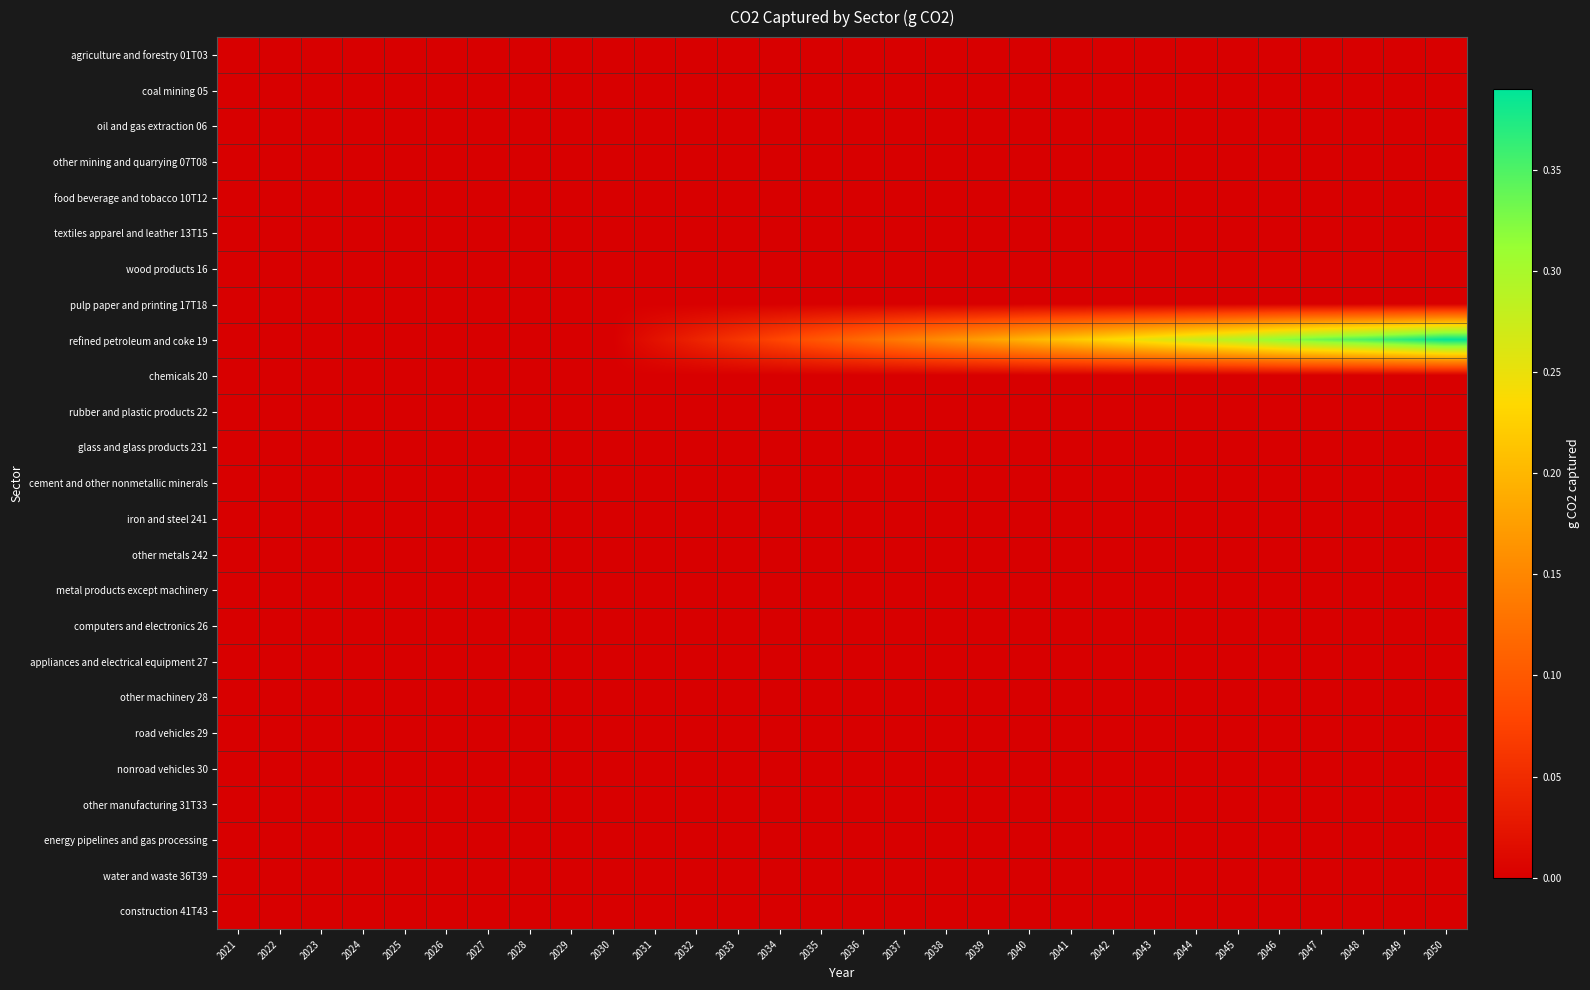

Reading right to left, list all the values displayed in this chart.

agriculture and forestry 01T03: 2050=0.0	2049=0.0	2048=0.0	2047=0.0	2046=0.0	2045=0.0	2044=0.0	2043=0.0	2042=0.0	2041=0.0	2040=0.0	2039=0.0	2038=0.0	2037=0.0	2036=0.0	2035=0.0	2034=0.0	2033=0.0	2032=0.0	2031=0.0	2030=0.0	2029=0.0	2028=0.0	2027=0.0	2026=0.0	2025=0.0	2024=0.0	2023=0.0	2022=0.0	2021=0.0
coal mining 05: 2050=0.0	2049=0.0	2048=0.0	2047=0.0	2046=0.0	2045=0.0	2044=0.0	2043=0.0	2042=0.0	2041=0.0	2040=0.0	2039=0.0	2038=0.0	2037=0.0	2036=0.0	2035=0.0	2034=0.0	2033=0.0	2032=0.0	2031=0.0	2030=0.0	2029=0.0	2028=0.0	2027=0.0	2026=0.0	2025=0.0	2024=0.0	2023=0.0	2022=0.0	2021=0.0
oil and gas extraction 06: 2050=0.0	2049=0.0	2048=0.0	2047=0.0	2046=0.0	2045=0.0	2044=0.0	2043=0.0	2042=0.0	2041=0.0	2040=0.0	2039=0.0	2038=0.0	2037=0.0	2036=0.0	2035=0.0	2034=0.0	2033=0.0	2032=0.0	2031=0.0	2030=0.0	2029=0.0	2028=0.0	2027=0.0	2026=0.0	2025=0.0	2024=0.0	2023=0.0	2022=0.0	2021=0.0
other mining and quarrying 07T08: 2050=0.0	2049=0.0	2048=0.0	2047=0.0	2046=0.0	2045=0.0	2044=0.0	2043=0.0	2042=0.0	2041=0.0	2040=0.0	2039=0.0	2038=0.0	2037=0.0	2036=0.0	2035=0.0	2034=0.0	2033=0.0	2032=0.0	2031=0.0	2030=0.0	2029=0.0	2028=0.0	2027=0.0	2026=0.0	2025=0.0	2024=0.0	2023=0.0	2022=0.0	2021=0.0
food beverage and tobacco 10T12: 2050=0.0	2049=0.0	2048=0.0	2047=0.0	2046=0.0	2045=0.0	2044=0.0	2043=0.0	2042=0.0	2041=0.0	2040=0.0	2039=0.0	2038=0.0	2037=0.0	2036=0.0	2035=0.0	2034=0.0	2033=0.0	2032=0.0	2031=0.0	2030=0.0	2029=0.0	2028=0.0	2027=0.0	2026=0.0	2025=0.0	2024=0.0	2023=0.0	2022=0.0	2021=0.0
textiles apparel and leather 13T15: 2050=0.0	2049=0.0	2048=0.0	2047=0.0	2046=0.0	2045=0.0	2044=0.0	2043=0.0	2042=0.0	2041=0.0	2040=0.0	2039=0.0	2038=0.0	2037=0.0	2036=0.0	2035=0.0	2034=0.0	2033=0.0	2032=0.0	2031=0.0	2030=0.0	2029=0.0	2028=0.0	2027=0.0	2026=0.0	2025=0.0	2024=0.0	2023=0.0	2022=0.0	2021=0.0
wood products 16: 2050=0.0	2049=0.0	2048=0.0	2047=0.0	2046=0.0	2045=0.0	2044=0.0	2043=0.0	2042=0.0	2041=0.0	2040=0.0	2039=0.0	2038=0.0	2037=0.0	2036=0.0	2035=0.0	2034=0.0	2033=0.0	2032=0.0	2031=0.0	2030=0.0	2029=0.0	2028=0.0	2027=0.0	2026=0.0	2025=0.0	2024=0.0	2023=0.0	2022=0.0	2021=0.0
pulp paper and printing 17T18: 2050=0.0	2049=0.0	2048=0.0	2047=0.0	2046=0.0	2045=0.0	2044=0.0	2043=0.0	2042=0.0	2041=0.0	2040=0.0	2039=0.0	2038=0.0	2037=0.0	2036=0.0	2035=0.0	2034=0.0	2033=0.0	2032=0.0	2031=0.0	2030=0.0	2029=0.0	2028=0.0	2027=0.0	2026=0.0	2025=0.0	2024=0.0	2023=0.0	2022=0.0	2021=0.0
refined petroleum and coke 19: 2050=0.4	2049=0.4	2048=0.4	2047=0.3	2046=0.3	2045=0.3	2044=0.3	2043=0.3	2042=0.2	2041=0.2	2040=0.2	2039=0.2	2038=0.2	2037=0.1	2036=0.1	2035=0.1	2034=0.1	2033=0.1	2032=0.0	2031=0.0	2030=0.0	2029=0.0	2028=0.0	2027=0.0	2026=0.0	2025=0.0	2024=0.0	2023=0.0	2022=0.0	2021=0.0
chemicals 20: 2050=0.0	2049=0.0	2048=0.0	2047=0.0	2046=0.0	2045=0.0	2044=0.0	2043=0.0	2042=0.0	2041=0.0	2040=0.0	2039=0.0	2038=0.0	2037=0.0	2036=0.0	2035=0.0	2034=0.0	2033=0.0	2032=0.0	2031=0.0	2030=0.0	2029=0.0	2028=0.0	2027=0.0	2026=0.0	2025=0.0	2024=0.0	2023=0.0	2022=0.0	2021=0.0
rubber and plastic products 22: 2050=0.0	2049=0.0	2048=0.0	2047=0.0	2046=0.0	2045=0.0	2044=0.0	2043=0.0	2042=0.0	2041=0.0	2040=0.0	2039=0.0	2038=0.0	2037=0.0	2036=0.0	2035=0.0	2034=0.0	2033=0.0	2032=0.0	2031=0.0	2030=0.0	2029=0.0	2028=0.0	2027=0.0	2026=0.0	2025=0.0	2024=0.0	2023=0.0	2022=0.0	2021=0.0
glass and glass products 231: 2050=0.0	2049=0.0	2048=0.0	2047=0.0	2046=0.0	2045=0.0	2044=0.0	2043=0.0	2042=0.0	2041=0.0	2040=0.0	2039=0.0	2038=0.0	2037=0.0	2036=0.0	2035=0.0	2034=0.0	2033=0.0	2032=0.0	2031=0.0	2030=0.0	2029=0.0	2028=0.0	2027=0.0	2026=0.0	2025=0.0	2024=0.0	2023=0.0	2022=0.0	2021=0.0
cement and other nonmetallic minerals: 2050=0.0	2049=0.0	2048=0.0	2047=0.0	2046=0.0	2045=0.0	2044=0.0	2043=0.0	2042=0.0	2041=0.0	2040=0.0	2039=0.0	2038=0.0	2037=0.0	2036=0.0	2035=0.0	2034=0.0	2033=0.0	2032=0.0	2031=0.0	2030=0.0	2029=0.0	2028=0.0	2027=0.0	2026=0.0	2025=0.0	2024=0.0	2023=0.0	2022=0.0	2021=0.0
iron and steel 241: 2050=0.0	2049=0.0	2048=0.0	2047=0.0	2046=0.0	2045=0.0	2044=0.0	2043=0.0	2042=0.0	2041=0.0	2040=0.0	2039=0.0	2038=0.0	2037=0.0	2036=0.0	2035=0.0	2034=0.0	2033=0.0	2032=0.0	2031=0.0	2030=0.0	2029=0.0	2028=0.0	2027=0.0	2026=0.0	2025=0.0	2024=0.0	2023=0.0	2022=0.0	2021=0.0
other metals 242: 2050=0.0	2049=0.0	2048=0.0	2047=0.0	2046=0.0	2045=0.0	2044=0.0	2043=0.0	2042=0.0	2041=0.0	2040=0.0	2039=0.0	2038=0.0	2037=0.0	2036=0.0	2035=0.0	2034=0.0	2033=0.0	2032=0.0	2031=0.0	2030=0.0	2029=0.0	2028=0.0	2027=0.0	2026=0.0	2025=0.0	2024=0.0	2023=0.0	2022=0.0	2021=0.0
metal products except machinery: 2050=0.0	2049=0.0	2048=0.0	2047=0.0	2046=0.0	2045=0.0	2044=0.0	2043=0.0	2042=0.0	2041=0.0	2040=0.0	2039=0.0	2038=0.0	2037=0.0	2036=0.0	2035=0.0	2034=0.0	2033=0.0	2032=0.0	2031=0.0	2030=0.0	2029=0.0	2028=0.0	2027=0.0	2026=0.0	2025=0.0	2024=0.0	2023=0.0	2022=0.0	2021=0.0
computers and electronics 26: 2050=0.0	2049=0.0	2048=0.0	2047=0.0	2046=0.0	2045=0.0	2044=0.0	2043=0.0	2042=0.0	2041=0.0	2040=0.0	2039=0.0	2038=0.0	2037=0.0	2036=0.0	2035=0.0	2034=0.0	2033=0.0	2032=0.0	2031=0.0	2030=0.0	2029=0.0	2028=0.0	2027=0.0	2026=0.0	2025=0.0	2024=0.0	2023=0.0	2022=0.0	2021=0.0
appliances and electrical equipment 27: 2050=0.0	2049=0.0	2048=0.0	2047=0.0	2046=0.0	2045=0.0	2044=0.0	2043=0.0	2042=0.0	2041=0.0	2040=0.0	2039=0.0	2038=0.0	2037=0.0	2036=0.0	2035=0.0	2034=0.0	2033=0.0	2032=0.0	2031=0.0	2030=0.0	2029=0.0	2028=0.0	2027=0.0	2026=0.0	2025=0.0	2024=0.0	2023=0.0	2022=0.0	2021=0.0
other machinery 28: 2050=0.0	2049=0.0	2048=0.0	2047=0.0	2046=0.0	2045=0.0	2044=0.0	2043=0.0	2042=0.0	2041=0.0	2040=0.0	2039=0.0	2038=0.0	2037=0.0	2036=0.0	2035=0.0	2034=0.0	2033=0.0	2032=0.0	2031=0.0	2030=0.0	2029=0.0	2028=0.0	2027=0.0	2026=0.0	2025=0.0	2024=0.0	2023=0.0	2022=0.0	2021=0.0
road vehicles 29: 2050=0.0	2049=0.0	2048=0.0	2047=0.0	2046=0.0	2045=0.0	2044=0.0	2043=0.0	2042=0.0	2041=0.0	2040=0.0	2039=0.0	2038=0.0	2037=0.0	2036=0.0	2035=0.0	2034=0.0	2033=0.0	2032=0.0	2031=0.0	2030=0.0	2029=0.0	2028=0.0	2027=0.0	2026=0.0	2025=0.0	2024=0.0	2023=0.0	2022=0.0	2021=0.0
nonroad vehicles 30: 2050=0.0	2049=0.0	2048=0.0	2047=0.0	2046=0.0	2045=0.0	2044=0.0	2043=0.0	2042=0.0	2041=0.0	2040=0.0	2039=0.0	2038=0.0	2037=0.0	2036=0.0	2035=0.0	2034=0.0	2033=0.0	2032=0.0	2031=0.0	2030=0.0	2029=0.0	2028=0.0	2027=0.0	2026=0.0	2025=0.0	2024=0.0	2023=0.0	2022=0.0	2021=0.0
other manufacturing 31T33: 2050=0.0	2049=0.0	2048=0.0	2047=0.0	2046=0.0	2045=0.0	2044=0.0	2043=0.0	2042=0.0	2041=0.0	2040=0.0	2039=0.0	2038=0.0	2037=0.0	2036=0.0	2035=0.0	2034=0.0	2033=0.0	2032=0.0	2031=0.0	2030=0.0	2029=0.0	2028=0.0	2027=0.0	2026=0.0	2025=0.0	2024=0.0	2023=0.0	2022=0.0	2021=0.0
energy pipelines and gas processing: 2050=0.0	2049=0.0	2048=0.0	2047=0.0	2046=0.0	2045=0.0	2044=0.0	2043=0.0	2042=0.0	2041=0.0	2040=0.0	2039=0.0	2038=0.0	2037=0.0	2036=0.0	2035=0.0	2034=0.0	2033=0.0	2032=0.0	2031=0.0	2030=0.0	2029=0.0	2028=0.0	2027=0.0	2026=0.0	2025=0.0	2024=0.0	2023=0.0	2022=0.0	2021=0.0
water and waste 36T39: 2050=0.0	2049=0.0	2048=0.0	2047=0.0	2046=0.0	2045=0.0	2044=0.0	2043=0.0	2042=0.0	2041=0.0	2040=0.0	2039=0.0	2038=0.0	2037=0.0	2036=0.0	2035=0.0	2034=0.0	2033=0.0	2032=0.0	2031=0.0	2030=0.0	2029=0.0	2028=0.0	2027=0.0	2026=0.0	2025=0.0	2024=0.0	2023=0.0	2022=0.0	2021=0.0
construction 41T43: 2050=0.0	2049=0.0	2048=0.0	2047=0.0	2046=0.0	2045=0.0	2044=0.0	2043=0.0	2042=0.0	2041=0.0	2040=0.0	2039=0.0	2038=0.0	2037=0.0	2036=0.0	2035=0.0	2034=0.0	2033=0.0	2032=0.0	2031=0.0	2030=0.0	2029=0.0	2028=0.0	2027=0.0	2026=0.0	2025=0.0	2024=0.0	2023=0.0	2022=0.0	2021=0.0